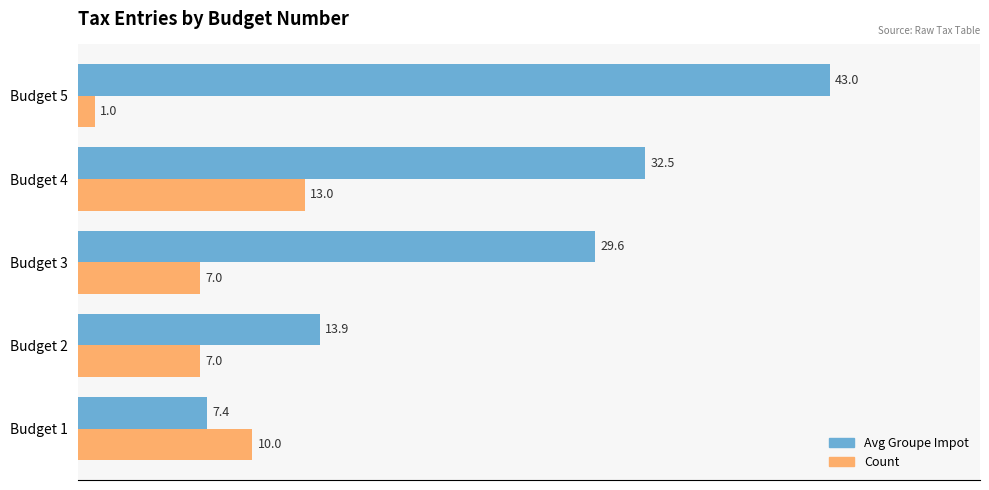

Which series has the widest spread of values?

Avg Groupe Impot